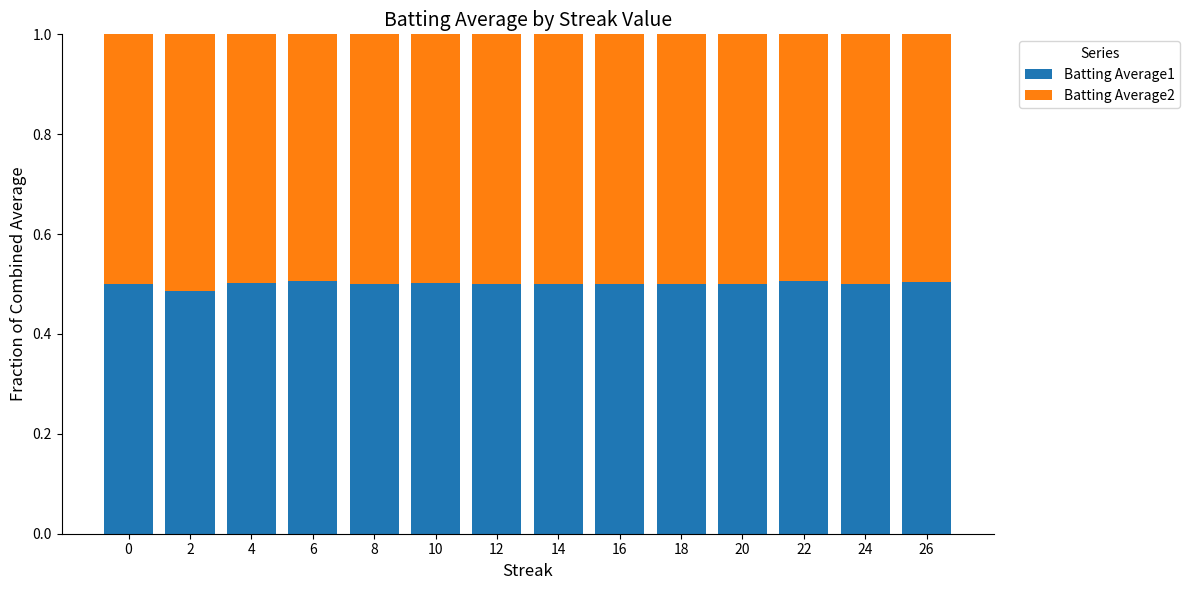

The Batting Average1 series shows 0.5 at 8. True or false?

True